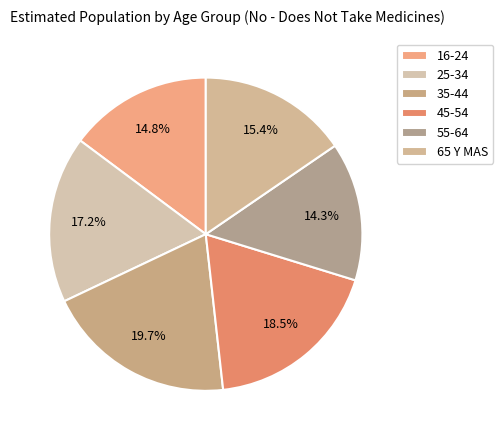

How many segments does this pie chart have?

6